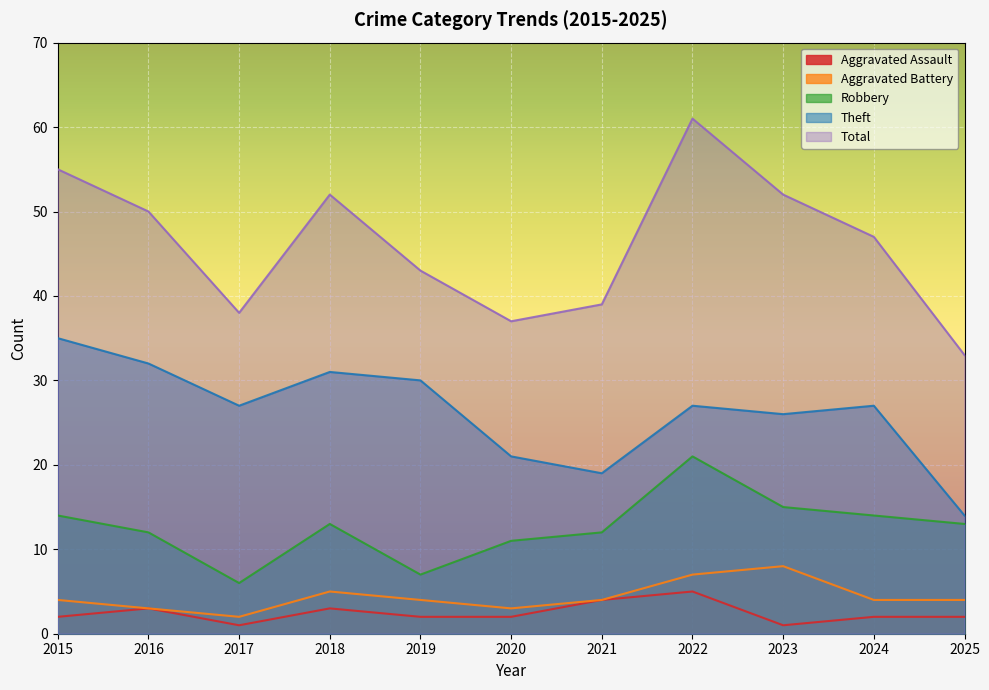

Does the chart display data point markers on the line(s)?

No